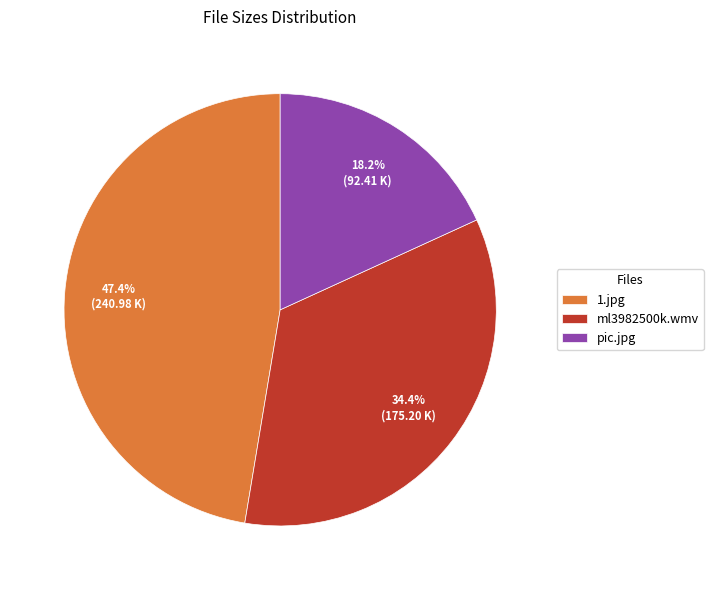

To the nearest percent, what is the average slice percentage?

33%